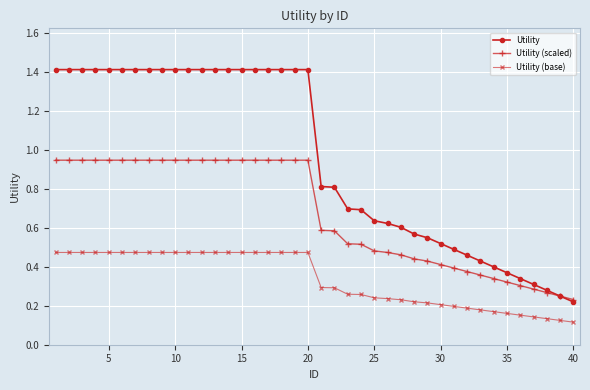

At how many categories does at least one series exceed 0?

40